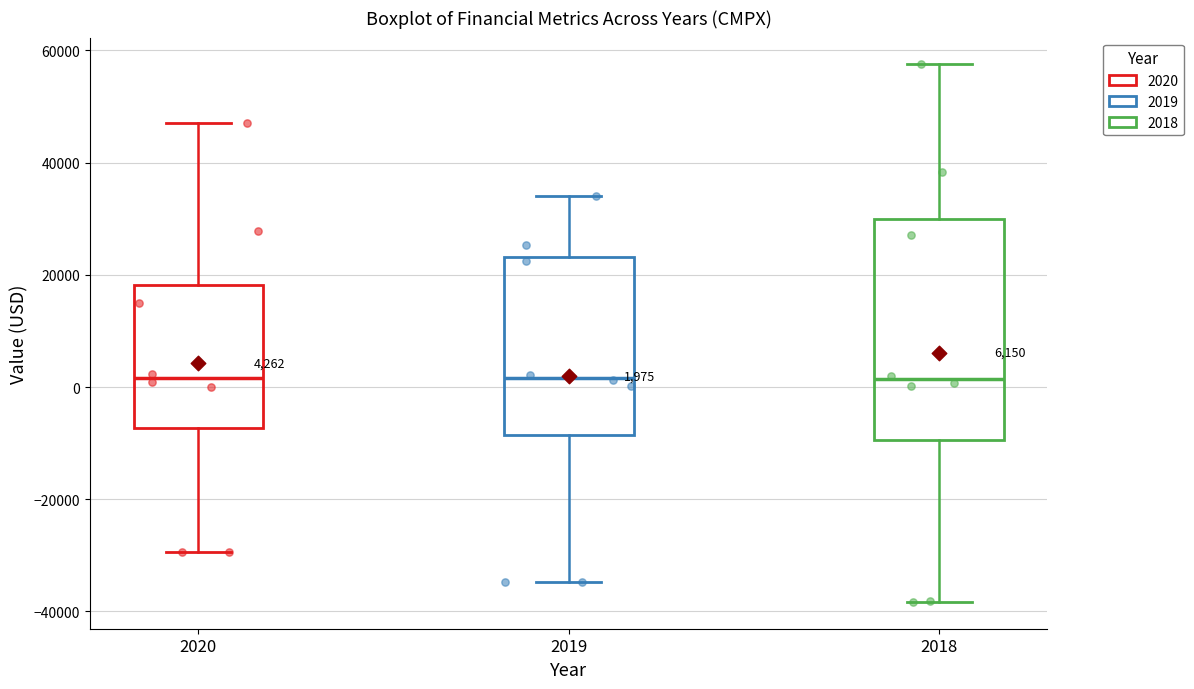

Which box is the tallest, from its lower edge to its upper edge?

2018